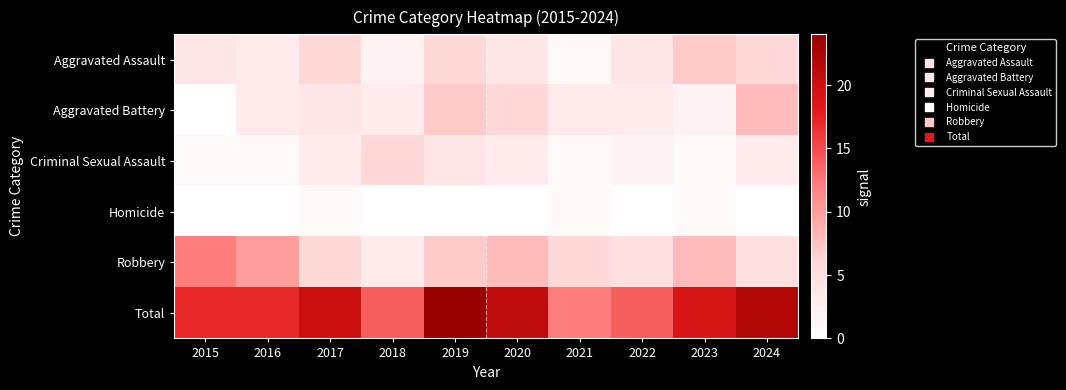

Reading right to left, extract all data points from this chart.

Aggravated Assault: 2024=6	2023=7	2022=4	2021=1	2020=4	2019=6	2018=2	2017=6	2016=3	2015=4
Aggravated Battery: 2024=8	2023=2	2022=3	2021=3	2020=6	2019=7	2018=3	2017=4	2016=3	2015=0
Criminal Sexual Assault: 2024=3	2023=1	2022=2	2021=1	2020=3	2019=4	2018=6	2017=3	2016=1	2015=1
Homicide: 2024=0	2023=1	2022=0	2021=1	2020=0	2019=0	2018=0	2017=1	2016=0	2015=0
Robbery: 2024=5	2023=8	2022=5	2021=6	2020=8	2019=7	2018=3	2017=6	2016=10	2015=12
Total: 2024=22	2023=19	2022=14	2021=12	2020=21	2019=24	2018=14	2017=20	2016=17	2015=17